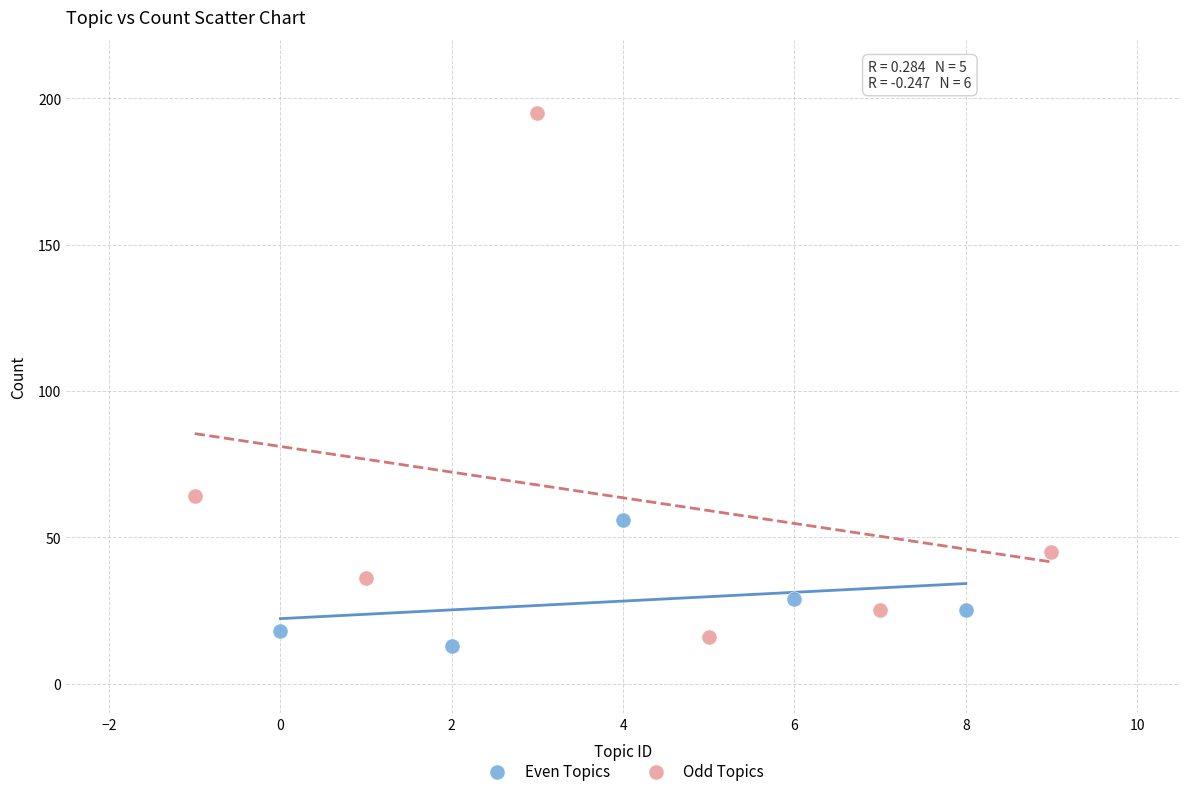

Which series contains the highest Y value?

Odd Topics